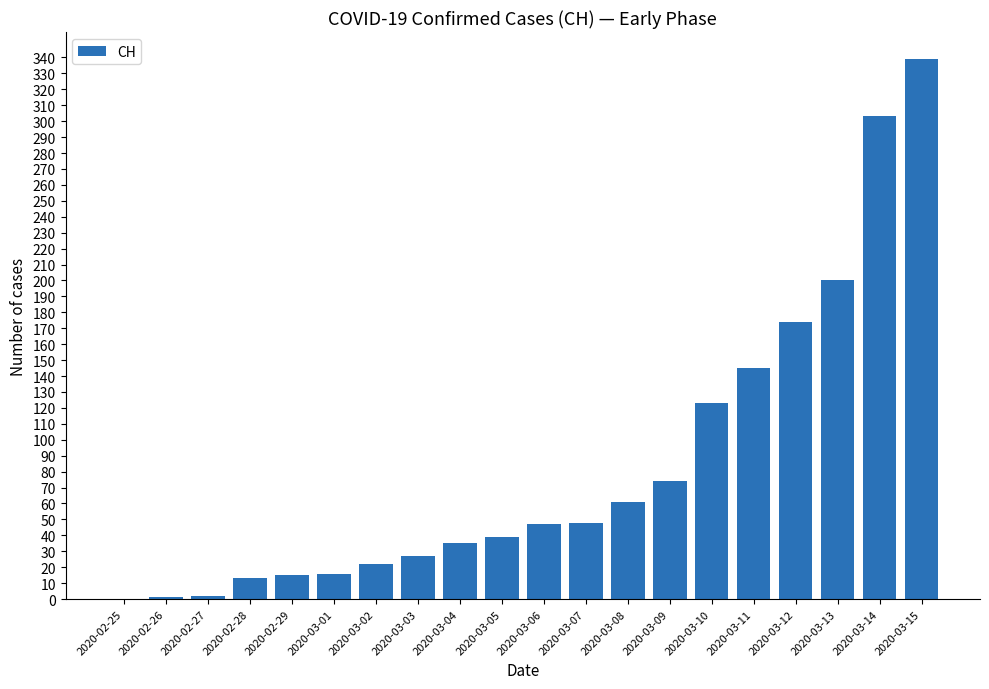

What is the maximum value shown in the chart?

339